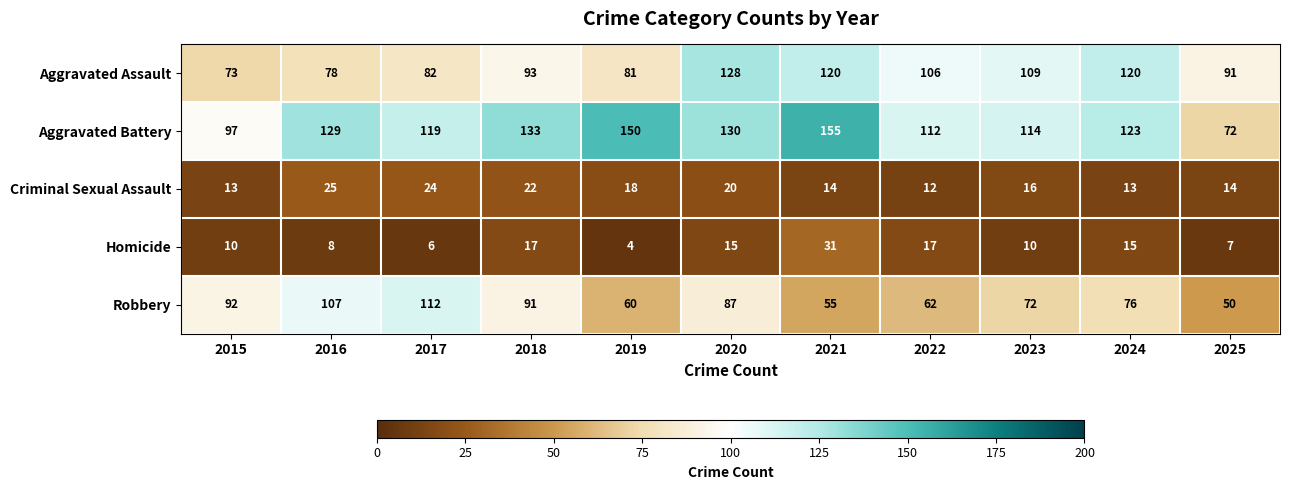

Which series has the largest total across all categories?

Aggravated Battery